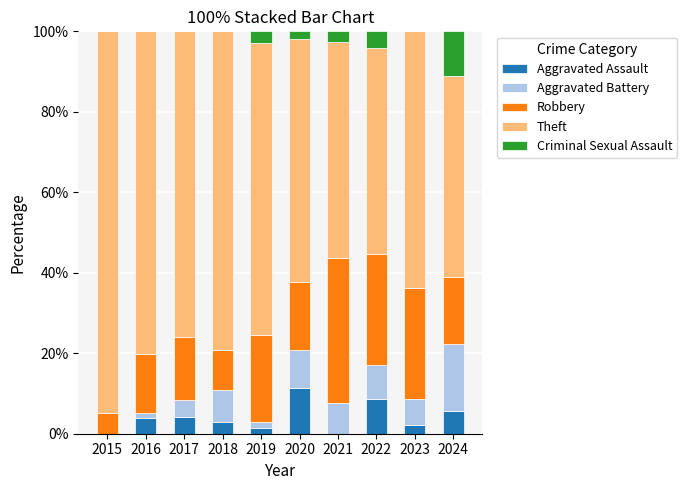

What is the sum of the Aggravated Assault values at 2018 and 2021?

3.0